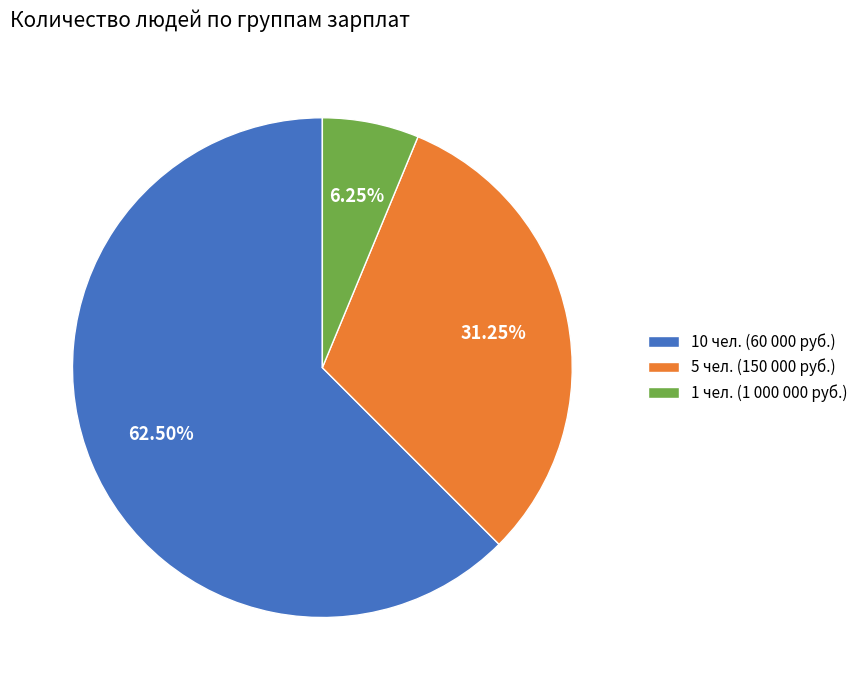

Between 5 чел. (150 000 руб.) and 1 чел. (1 000 000 руб.), which is larger?

5 чел. (150 000 руб.)